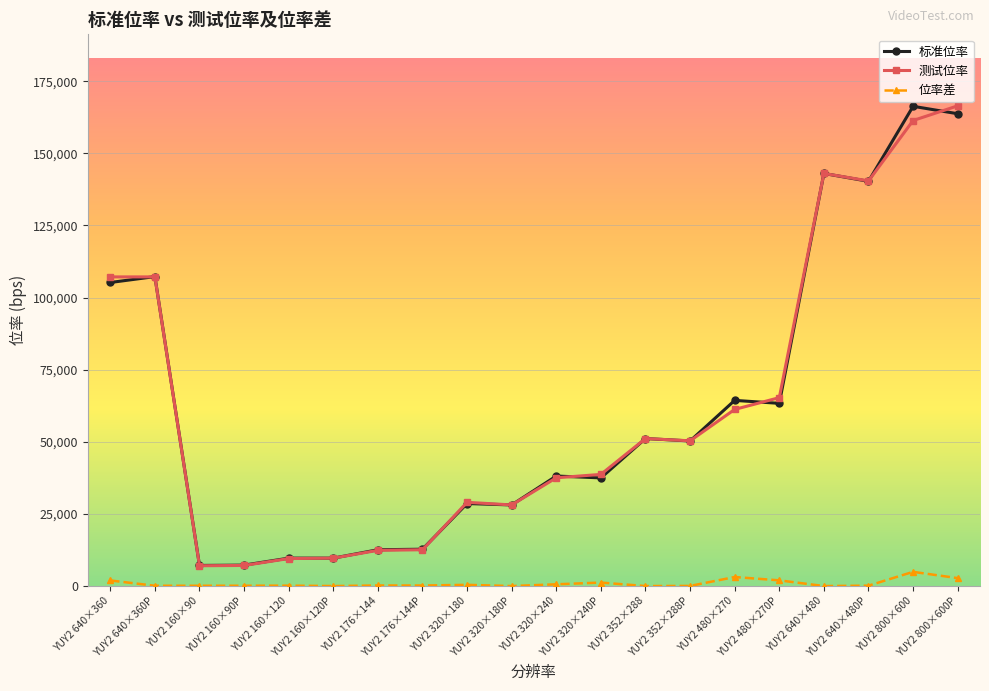

What is the sum of the 标准位率 values at YUY2 640×360P and YUY2 800×600P?

270986